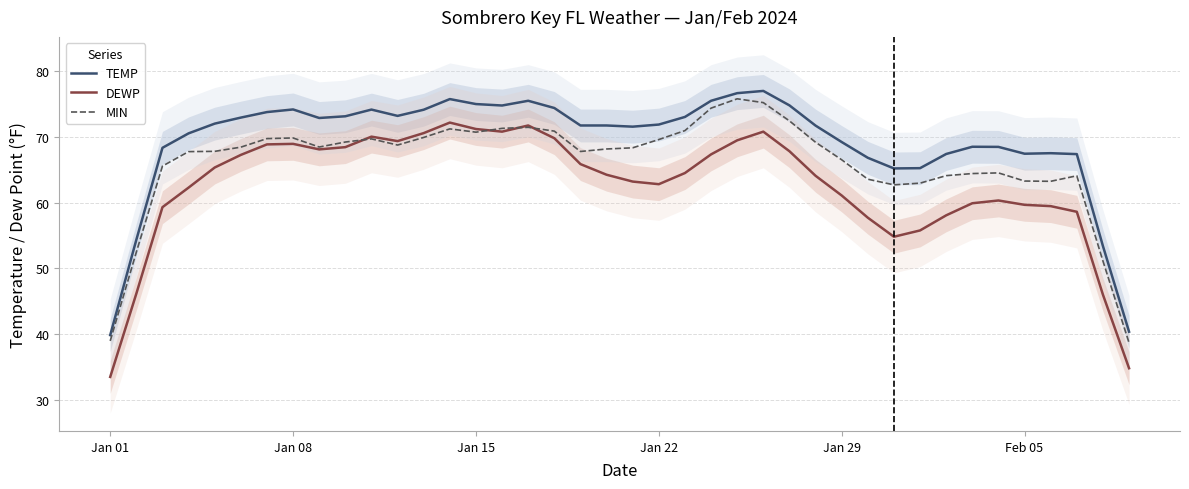

True or false: TEMP and DEWP cross at least once.

False